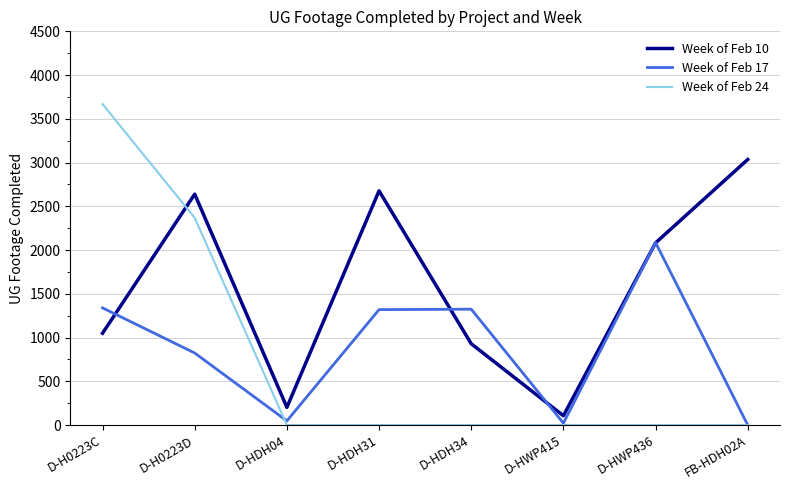

After their last crossing, which series has the higher values: Week of Feb 24 or Week of Feb 10?

Week of Feb 10